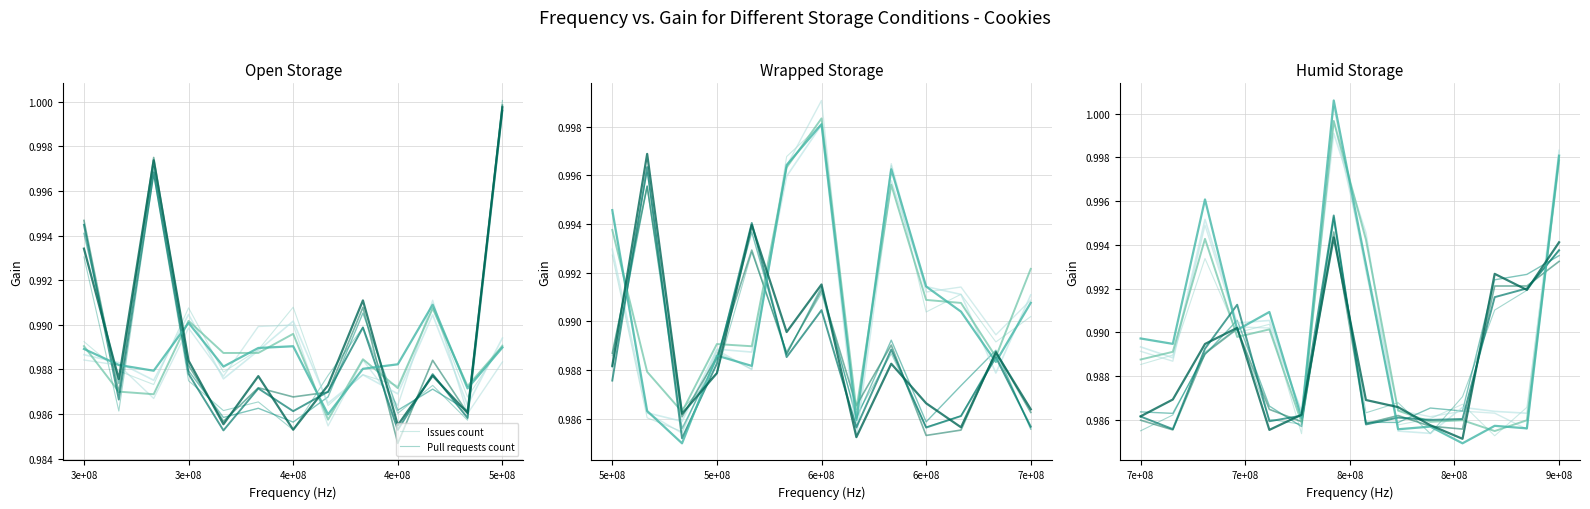

What is the sum of the Issues count values at 13 and 5e+08?

2.0